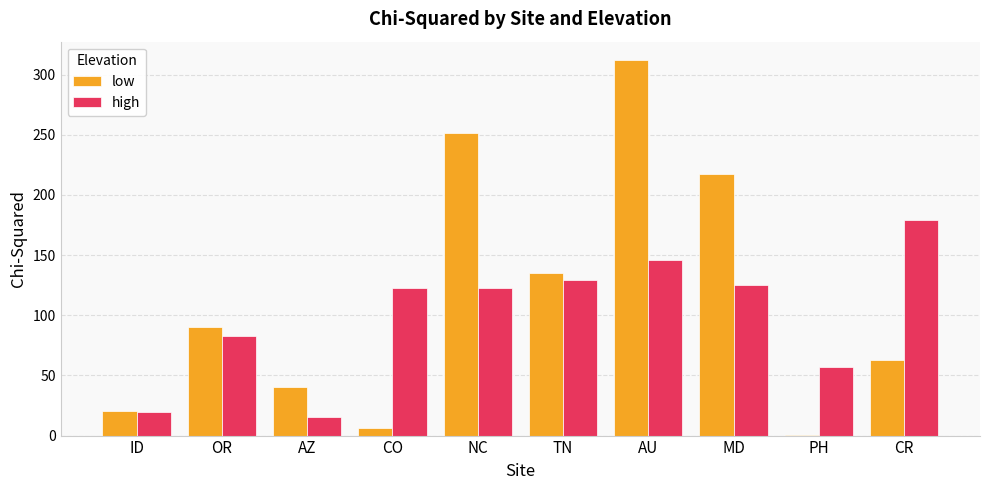

At which label is high closest to 97?

OR